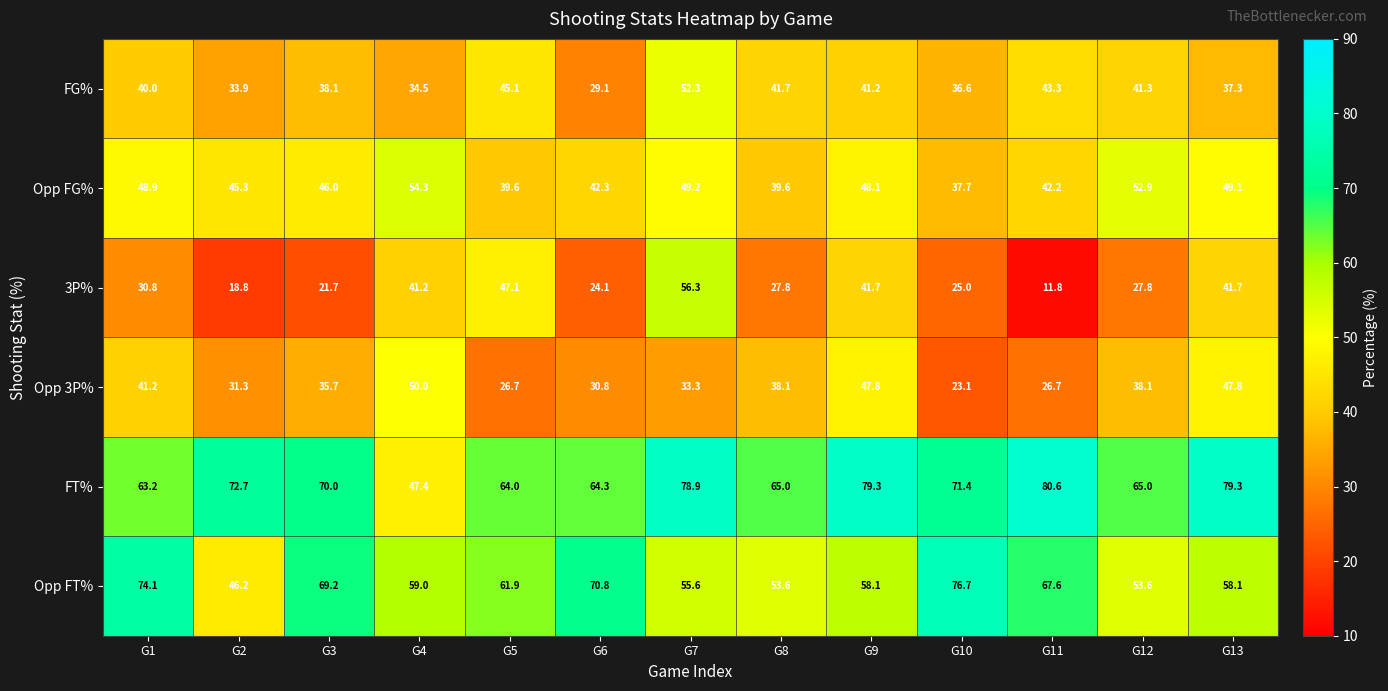

At which label is FT% closest to 64?

G5